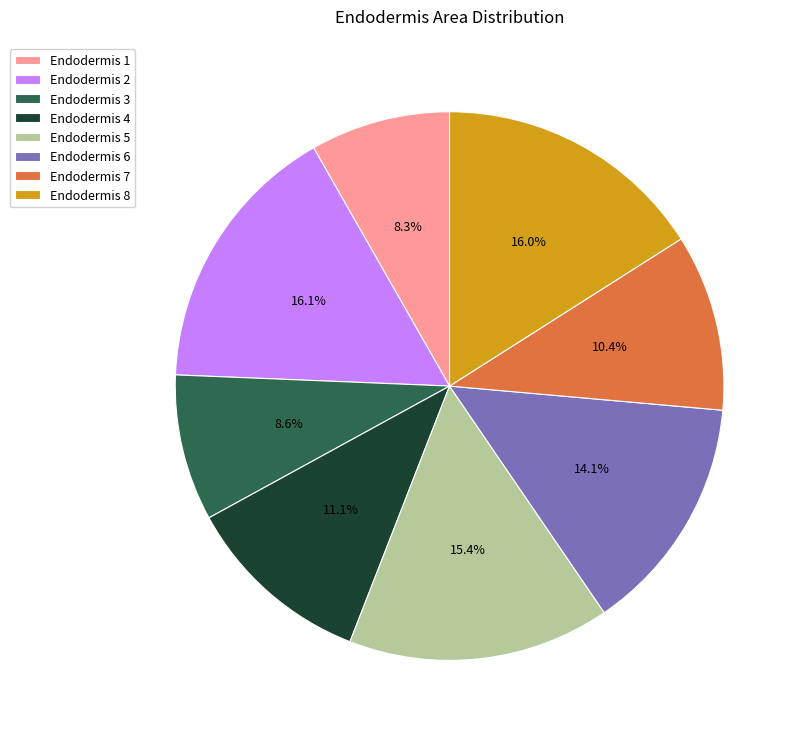

Is there a majority slice in this chart?

No